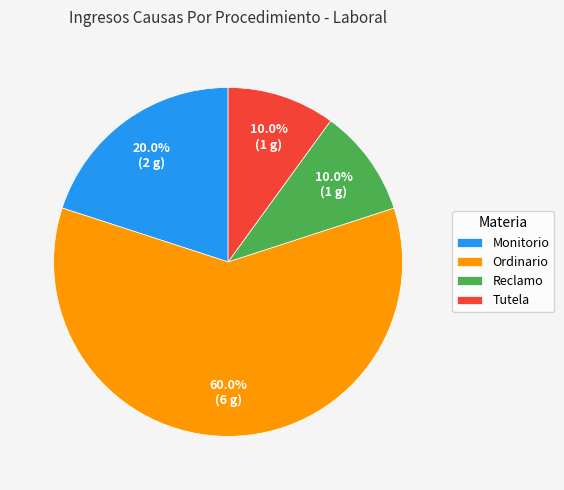

How many slices are in this pie chart?

4